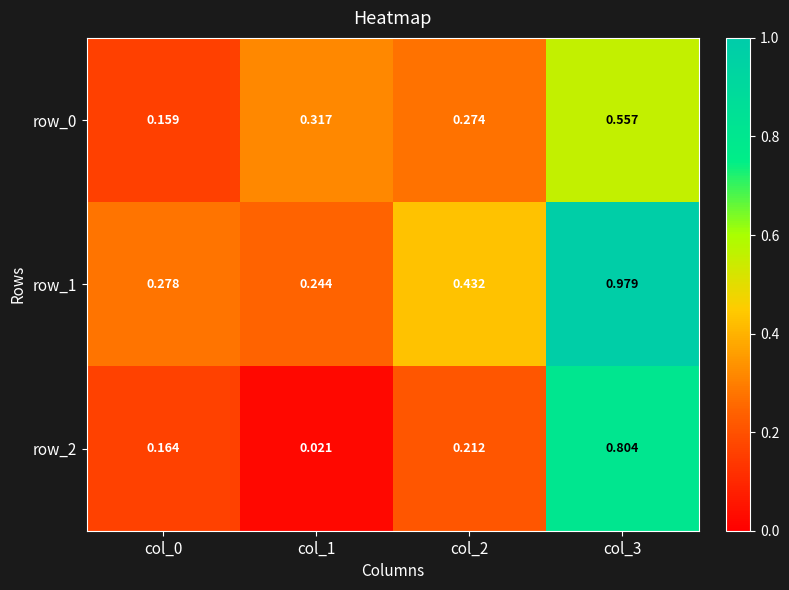

What is the difference between the maximum and minimum values in the row_0 series?

0.4